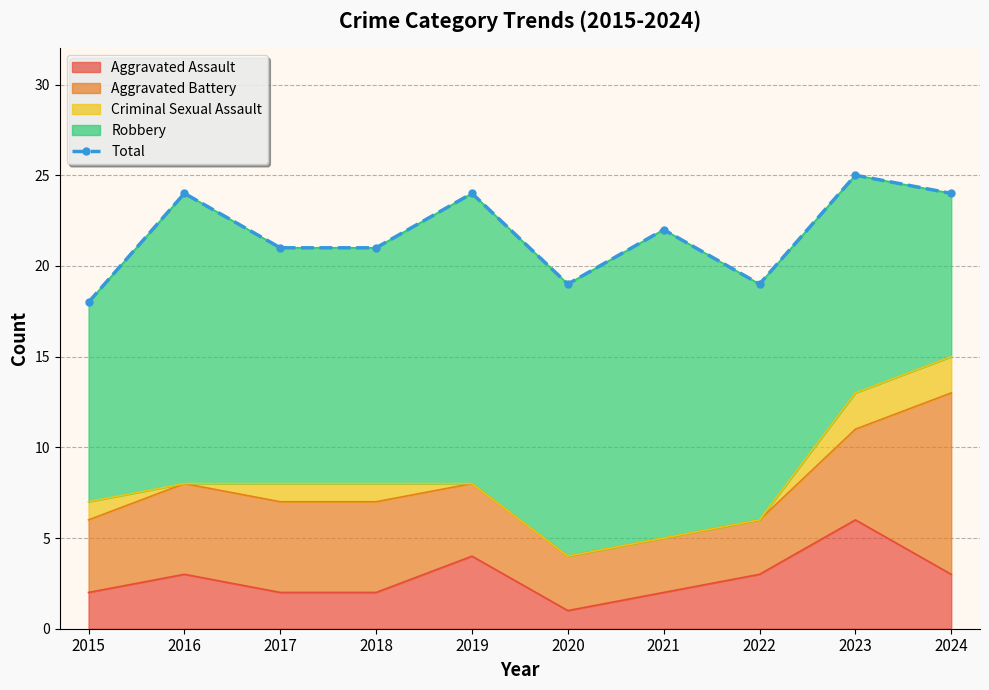

Reading right to left, transcribe all the data shown in this chart.

2024=24	2023=25	2022=19	2021=22	2020=19	2019=24	2018=21	2017=21	2016=24	2015=18